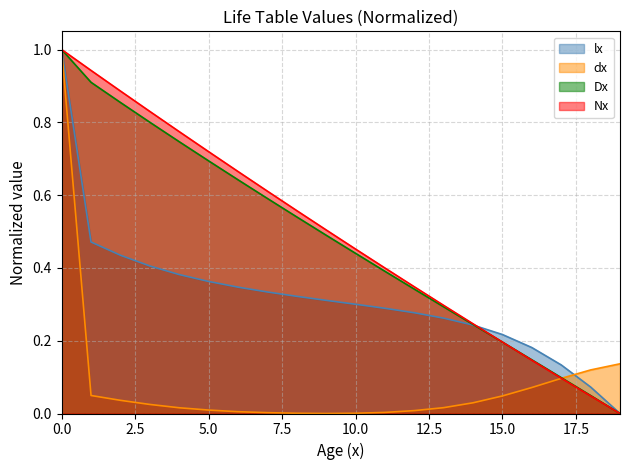

What is the highest value of the dx series?

1.0